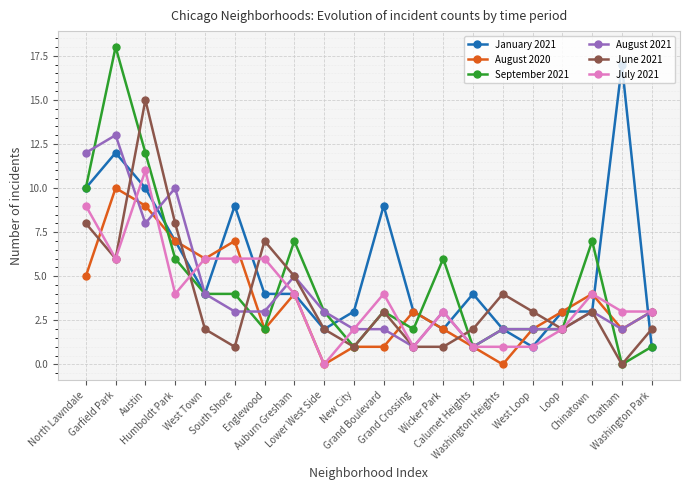

What is the total value across all series at Garfield Park?

65